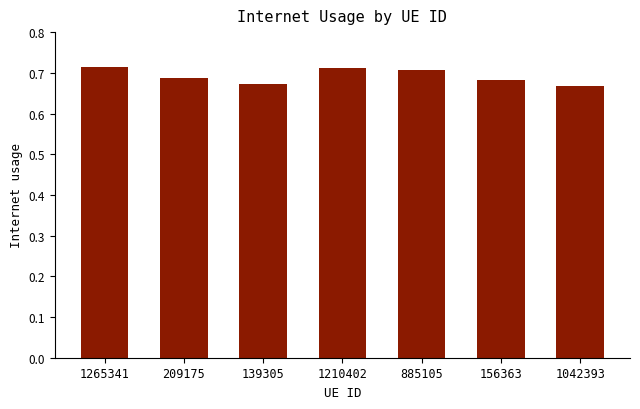

The value at 1042393 is 0.7. True or false?

True